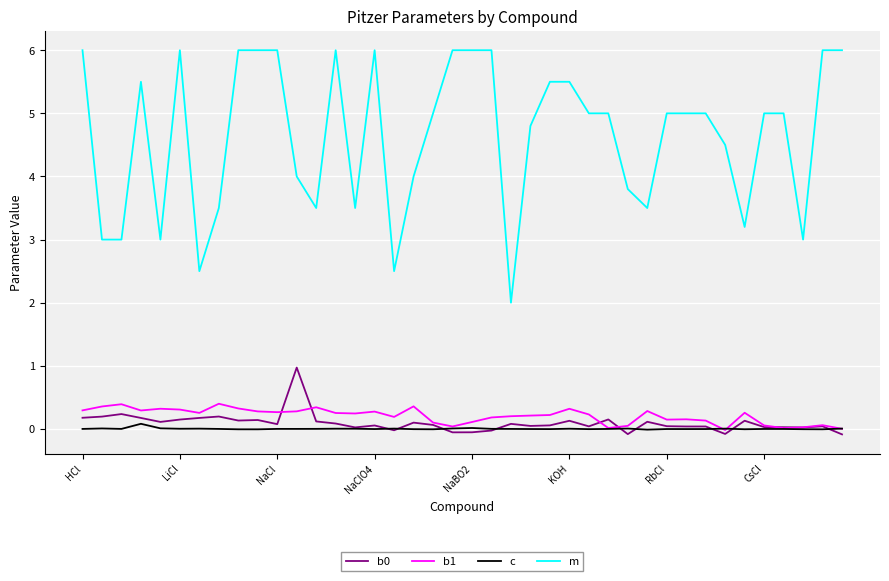

What is the difference between the second highest and minimum values in the m series?

4.0